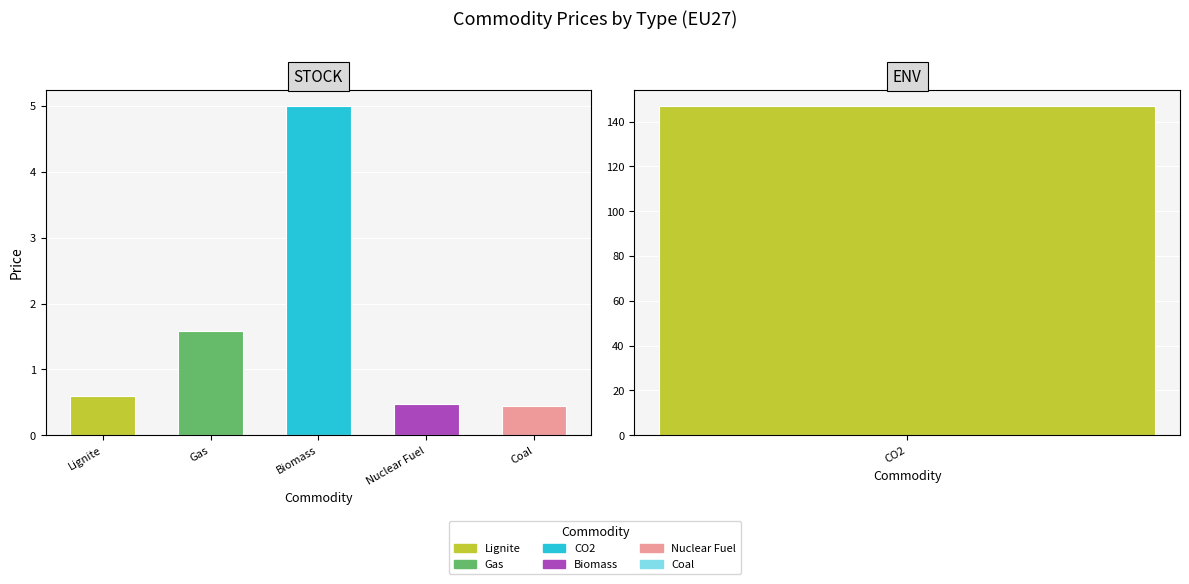

What is the difference between the values at Gas and Lignite?

1.0